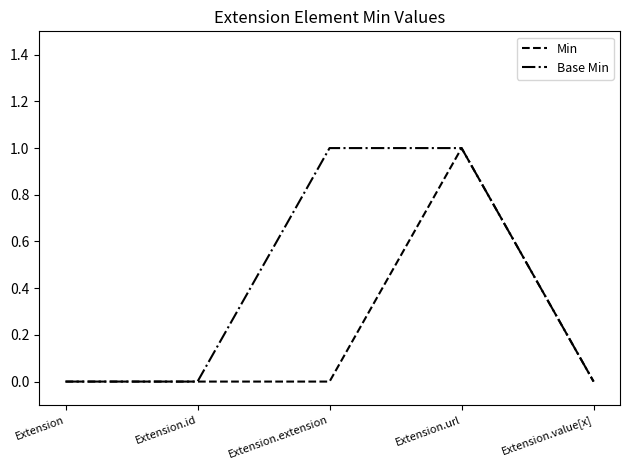

What position from the right is Extension.id?

4